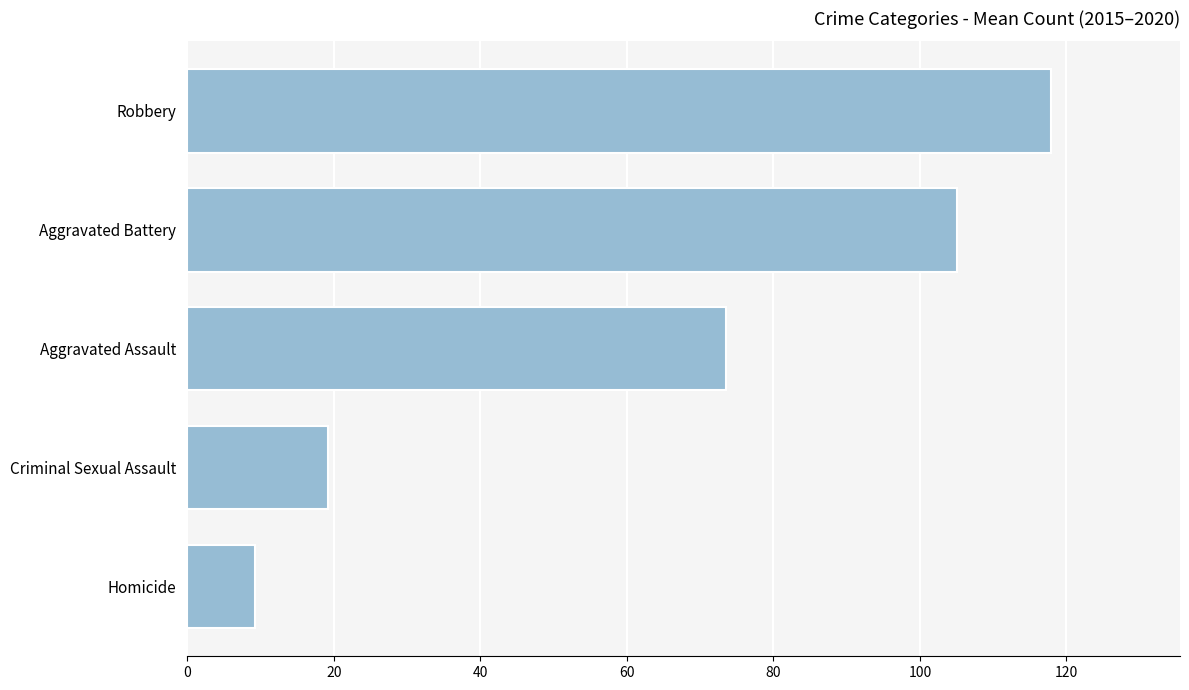

What is the difference between the maximum and minimum values?

108.7